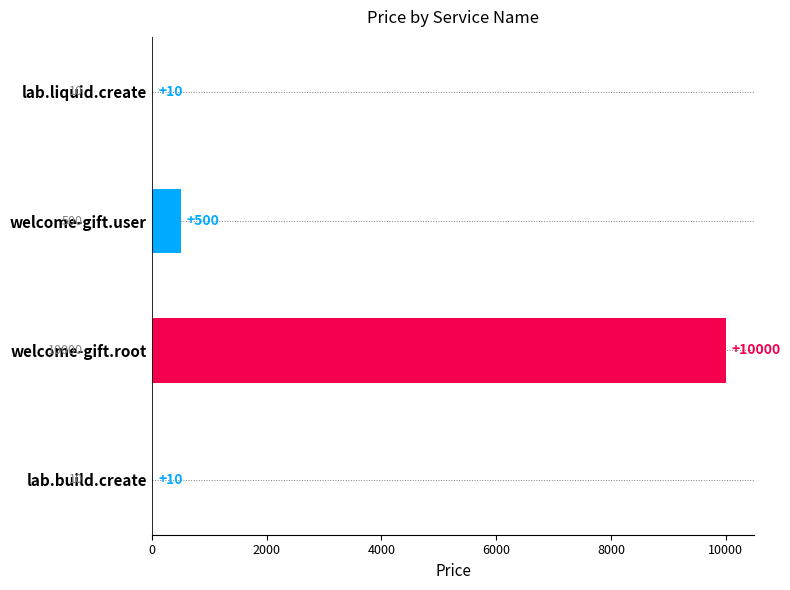

Approximately how many times larger is the value at welcome-gift.user compared to lab.build.create?

50.0